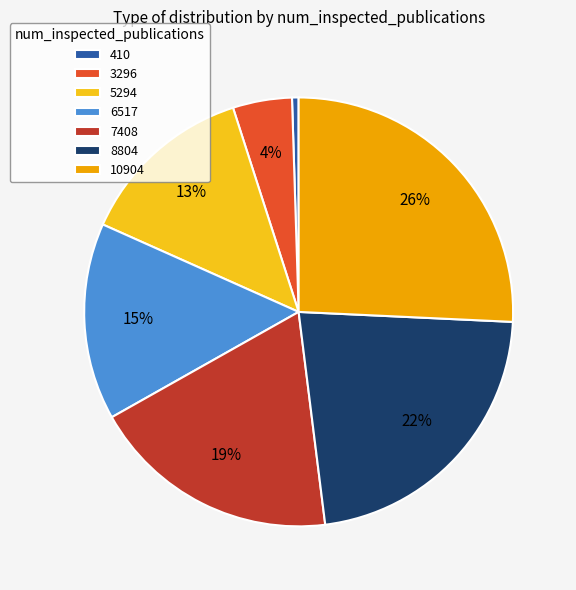

Approximately how many times larger is the value at 3296 compared to 7408?

0.2